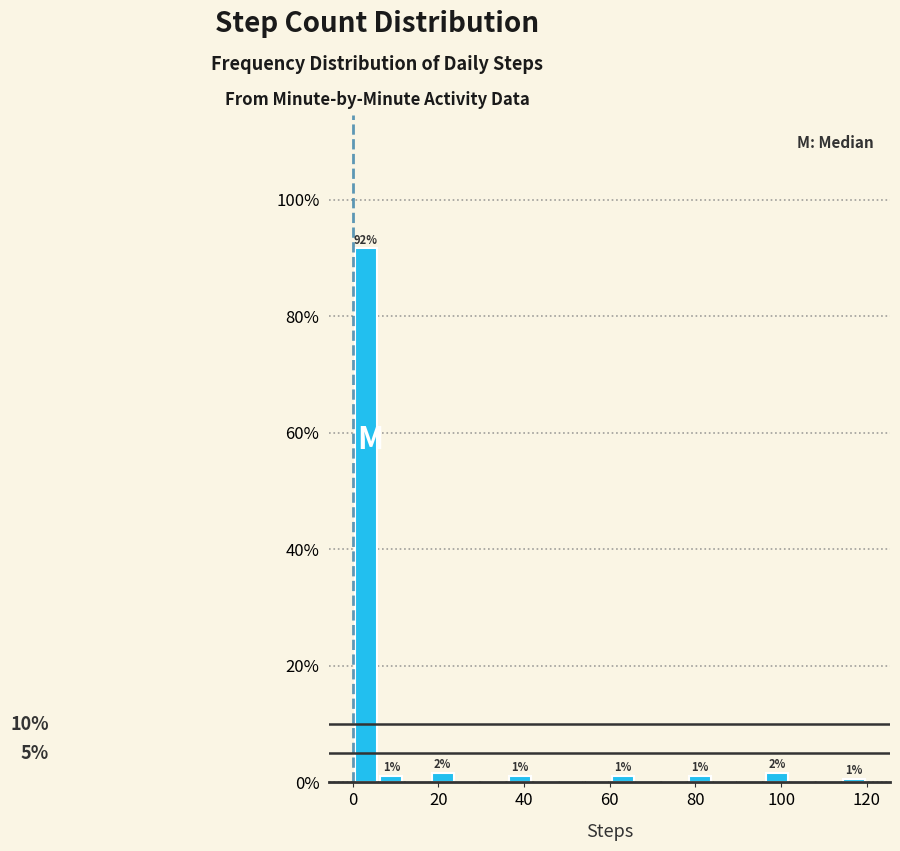

Read against the x-axis, roughly where is the centre of the tallest bar?

4